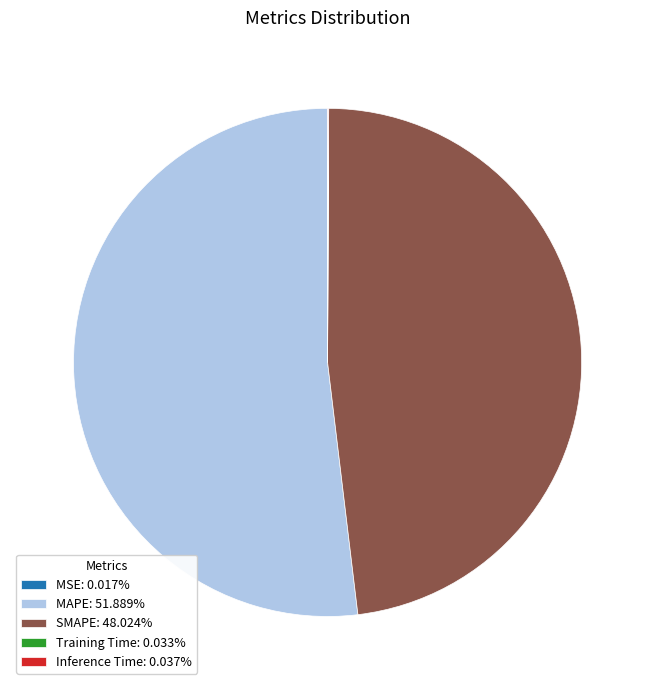

Is there any slice that represents more than half of the pie?

Yes